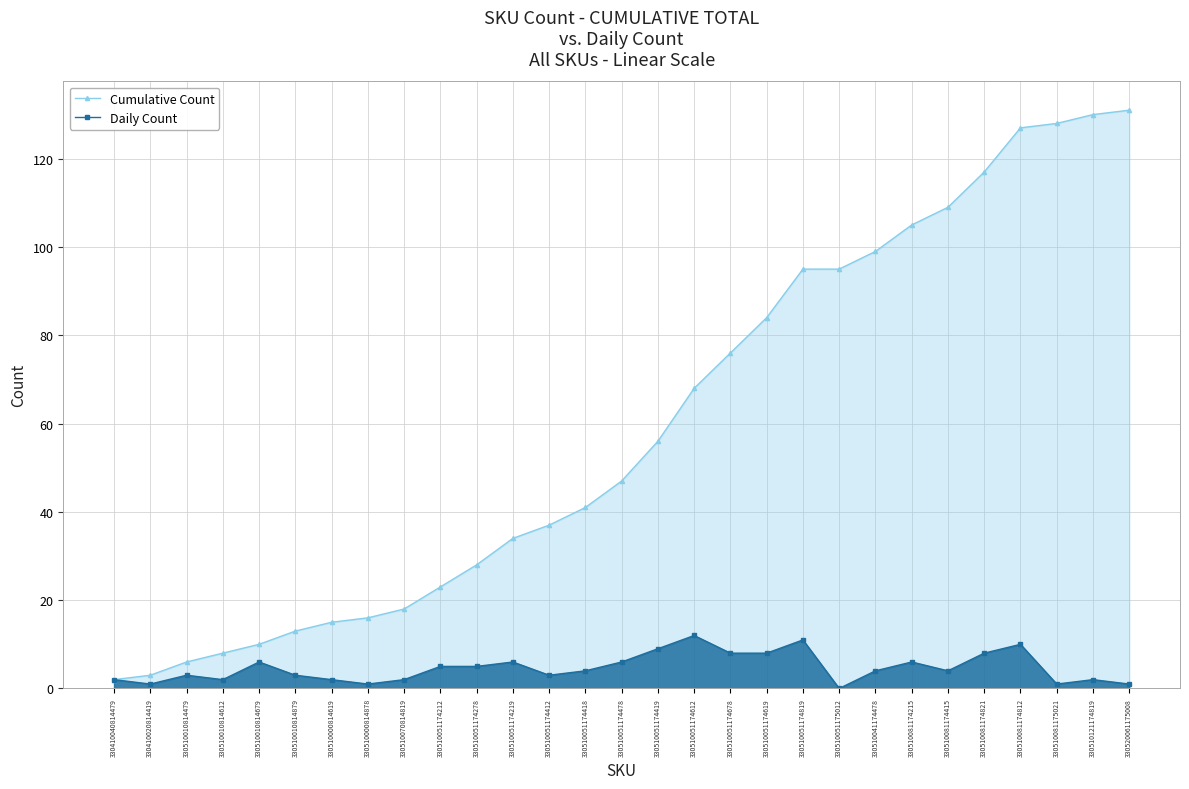

At which category does the chart reach its minimum across all series?

330510051175012